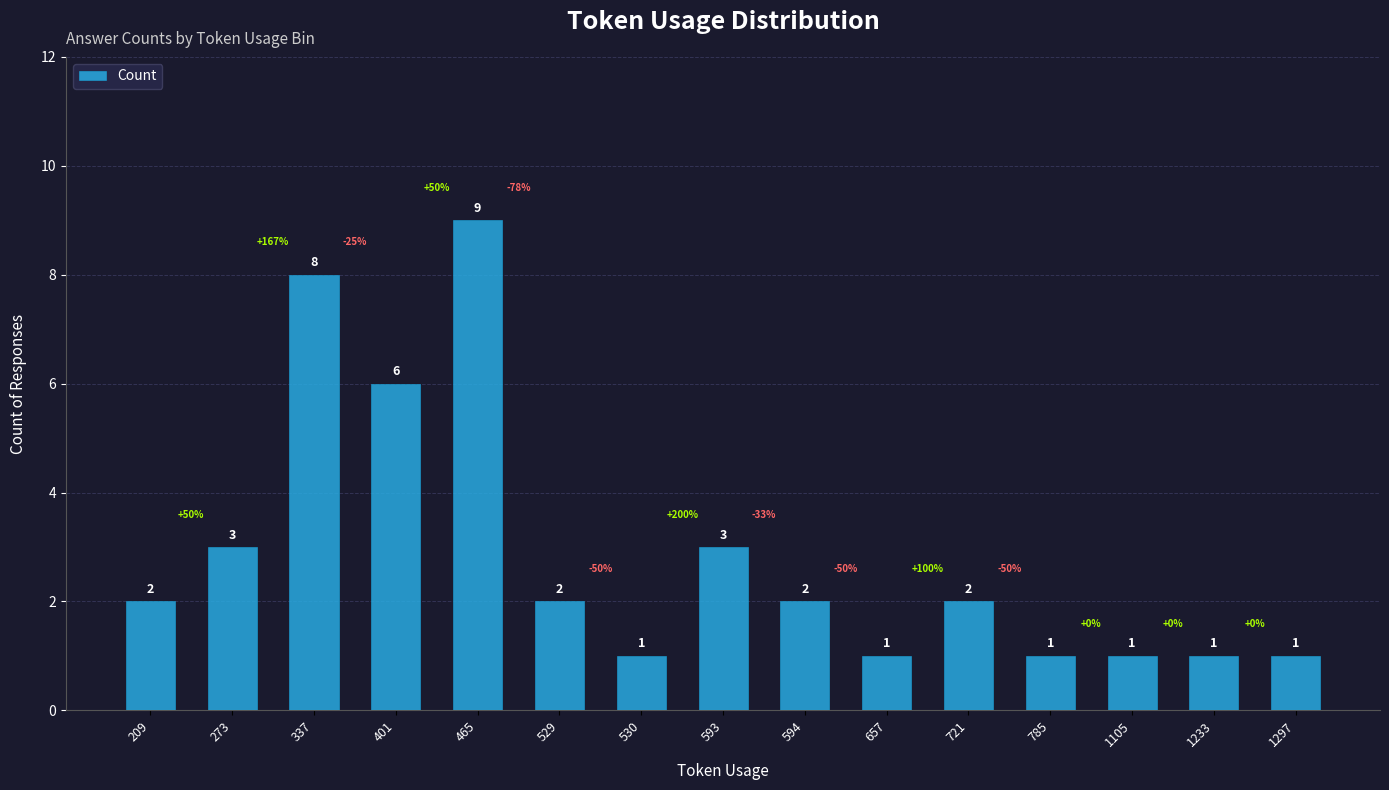

True or false: the data shows 8 at 337.

True